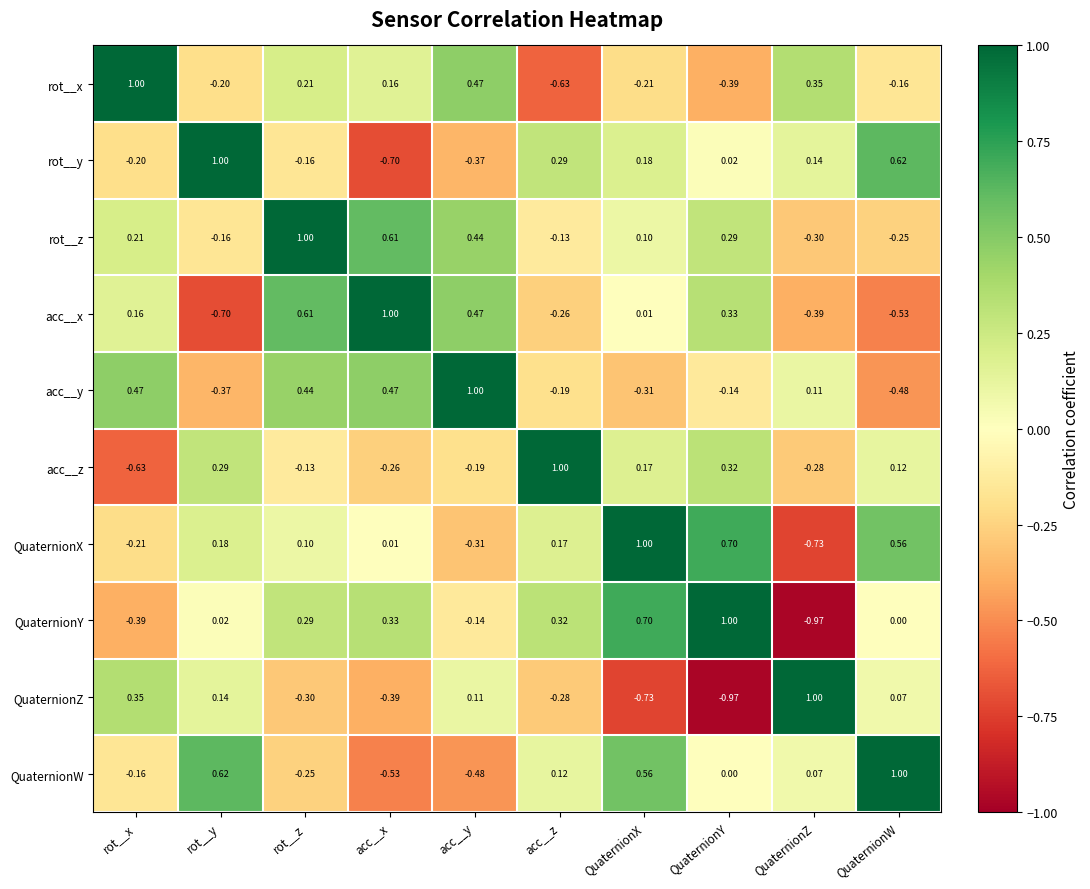

List the labels in order of QuaternionY value, largest first.

QuaternionY, QuaternionX, acc__x, acc__z, rot__z, rot__y, QuaternionW, acc__y, rot__x, QuaternionZ